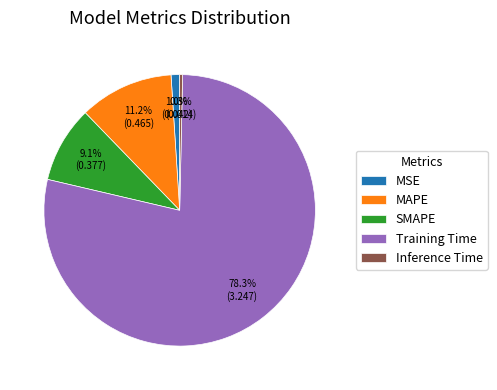

To the nearest percent, what is the average slice percentage?

20%